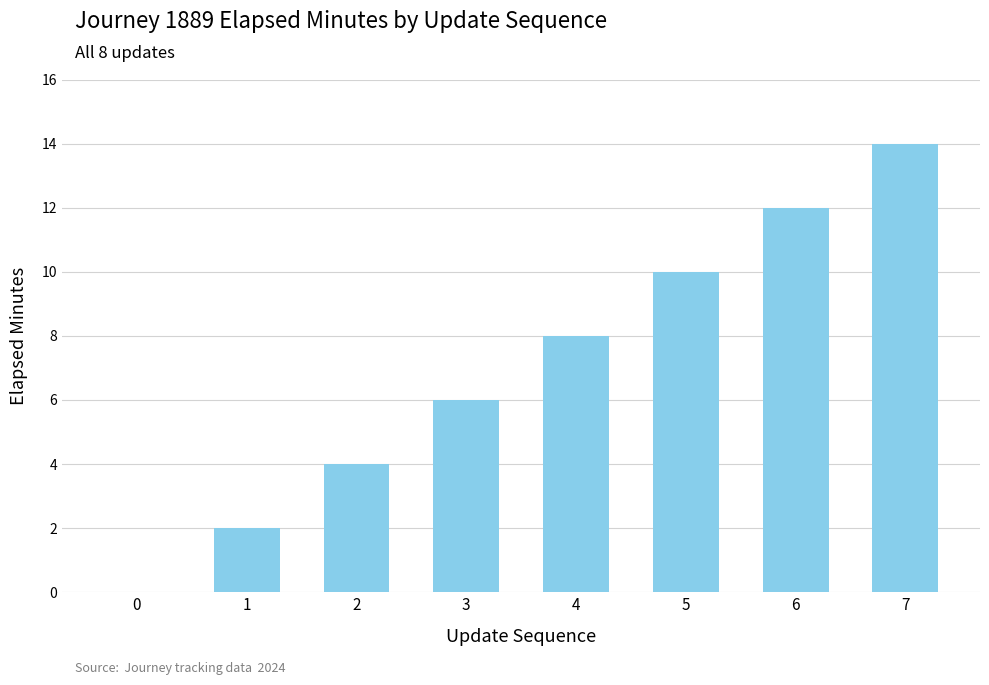

What is the ratio of the value at 2 to the value at 1?

2.0